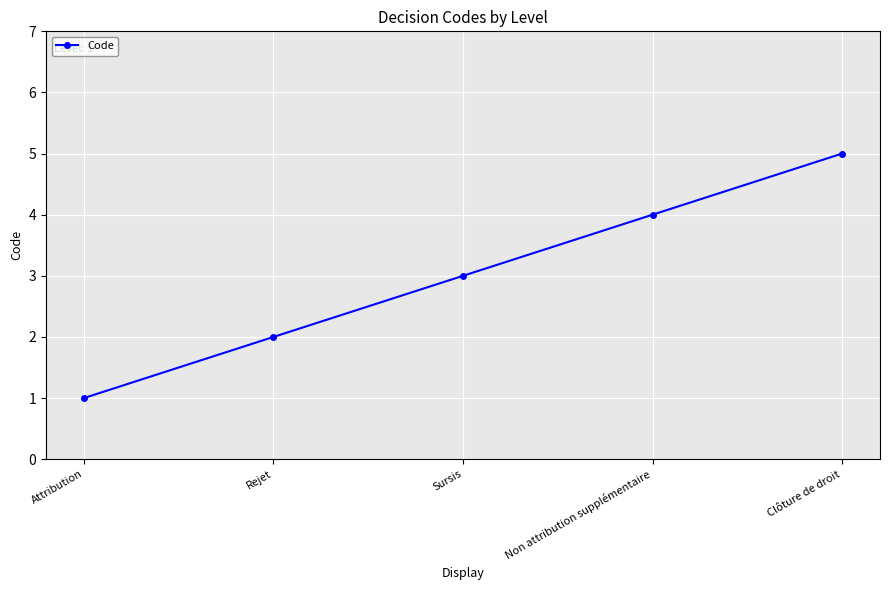

How many lines are shown in the chart?

1